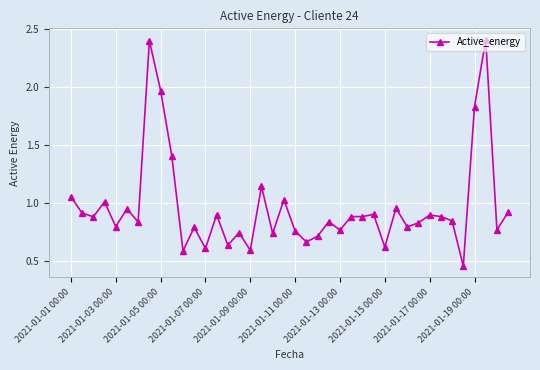

What is the greatest value displayed?

2.4